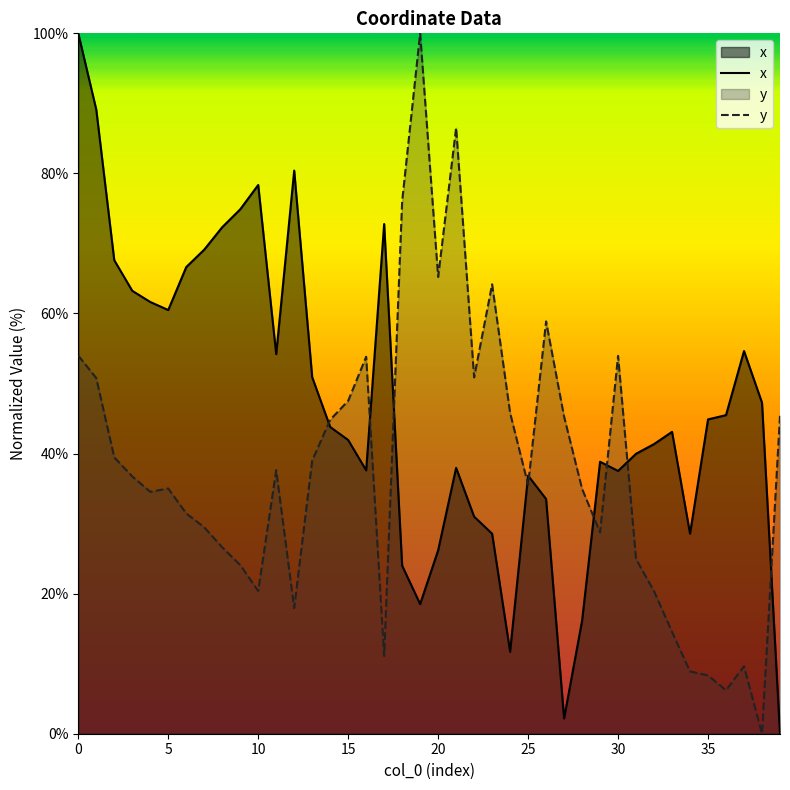

Which series changed the most between 1 and 14?

x